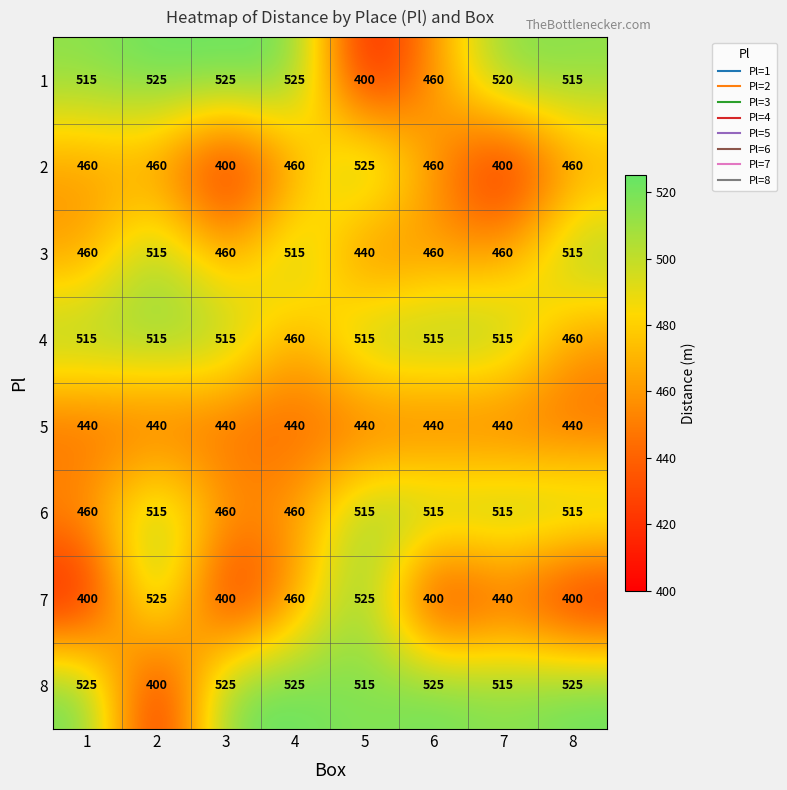

Is it true that 6 equals 515 at 6?

True